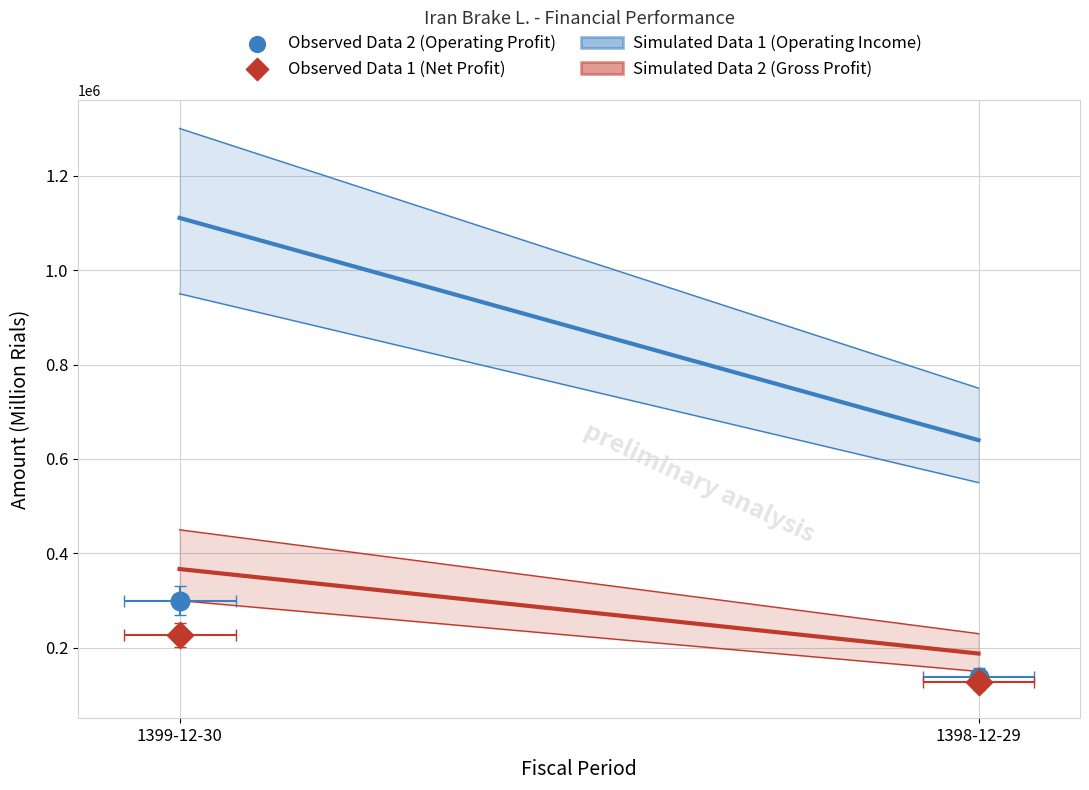

What are all the series names shown in the legend?

Simulated Data 1 (Operating Income), Simulated Data 2 (Gross Profit), Observed Data 2 (Operating Profit), Observed Data 1 (Net Profit)